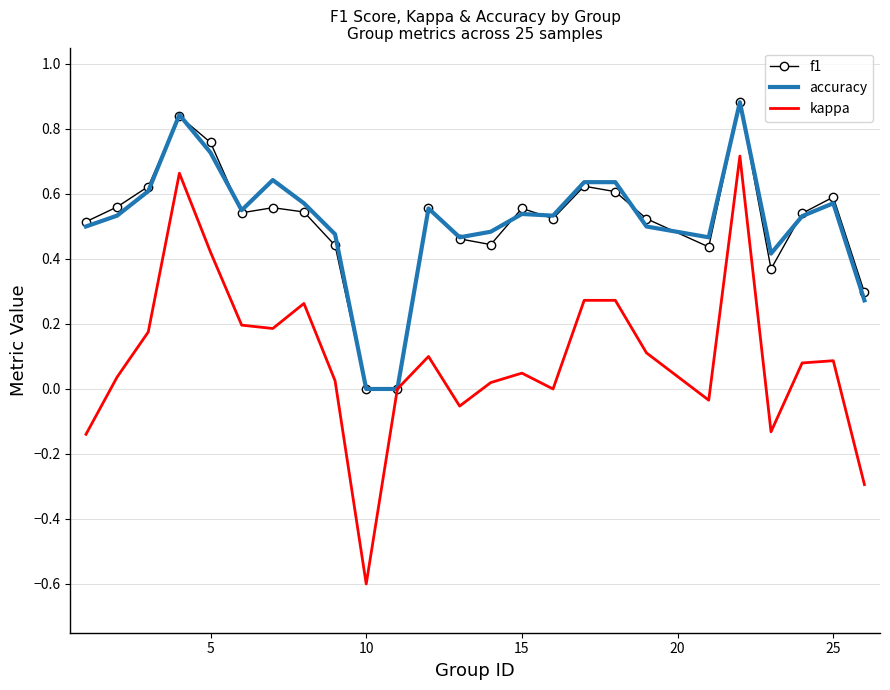

What is the maximum value for accuracy?

0.9